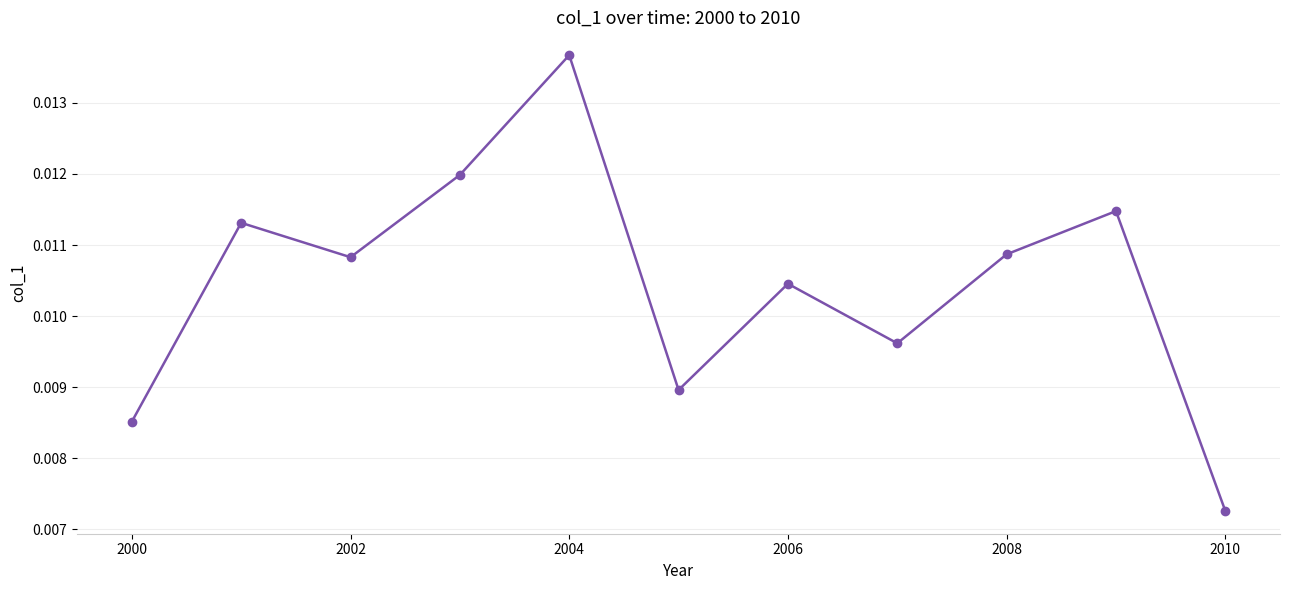

How many points are lower than both their immediate neighbors (excluding endpoints)?

3